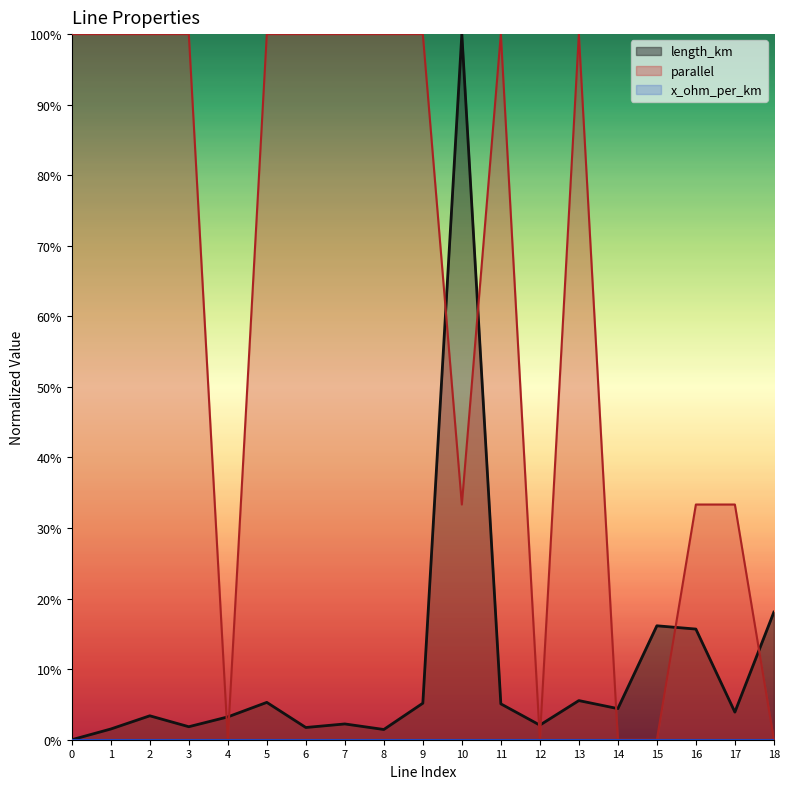

At which category is the sum across all series the highest?

10